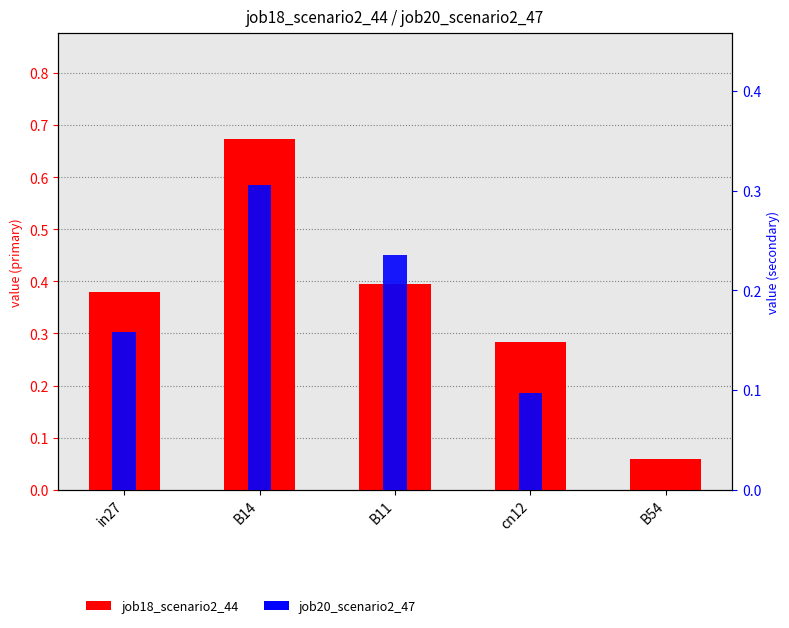

What is the spread (max minus min) of values at in27?

0.2